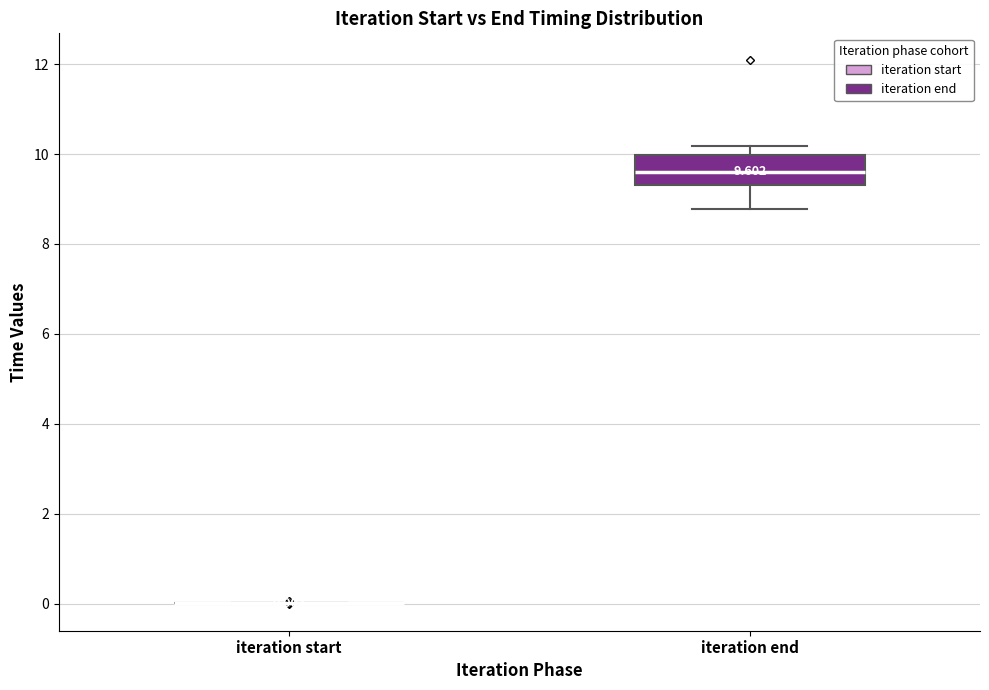

Which box is the tallest, from its lower edge to its upper edge?

iteration end